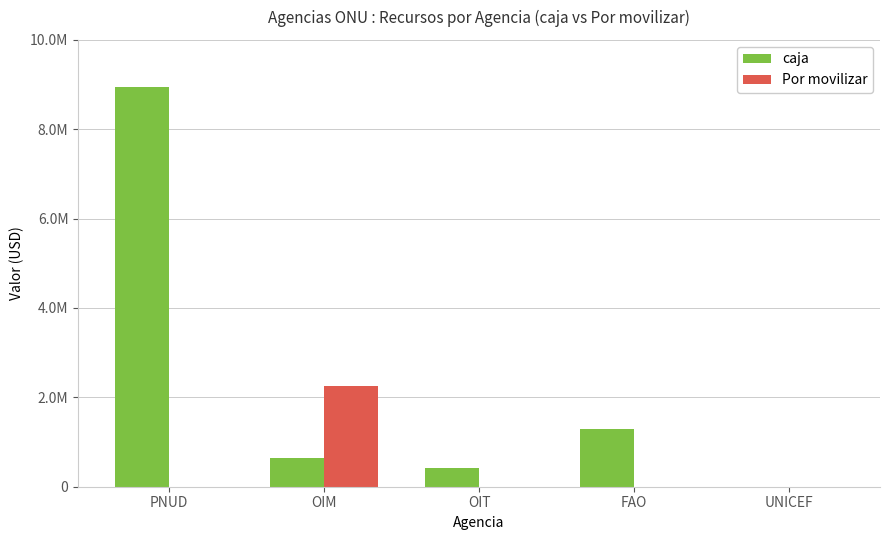

What are all the series names shown in the legend?

caja, Por movilizar